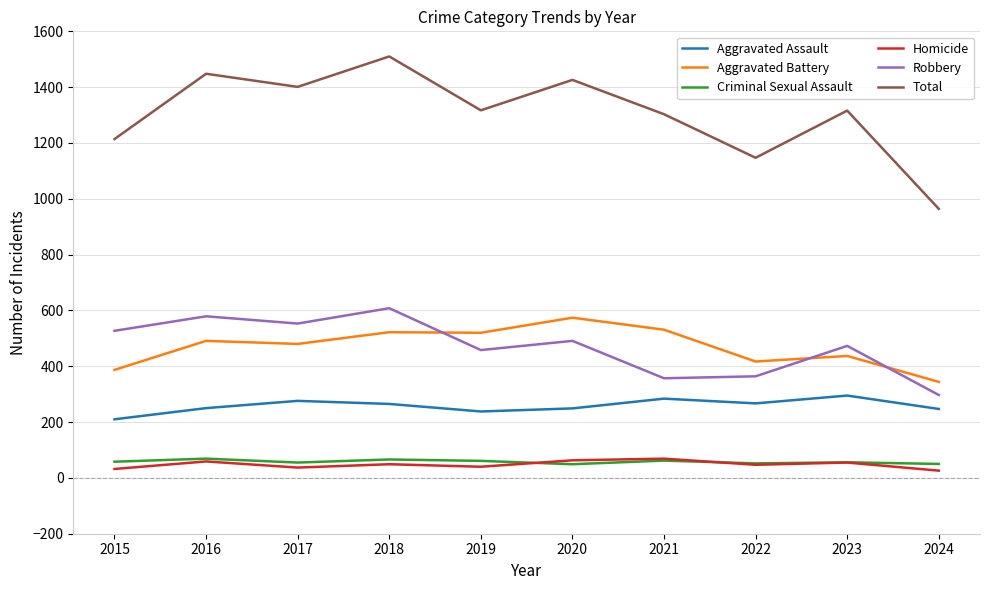

Which series has the widest spread of values?

Total